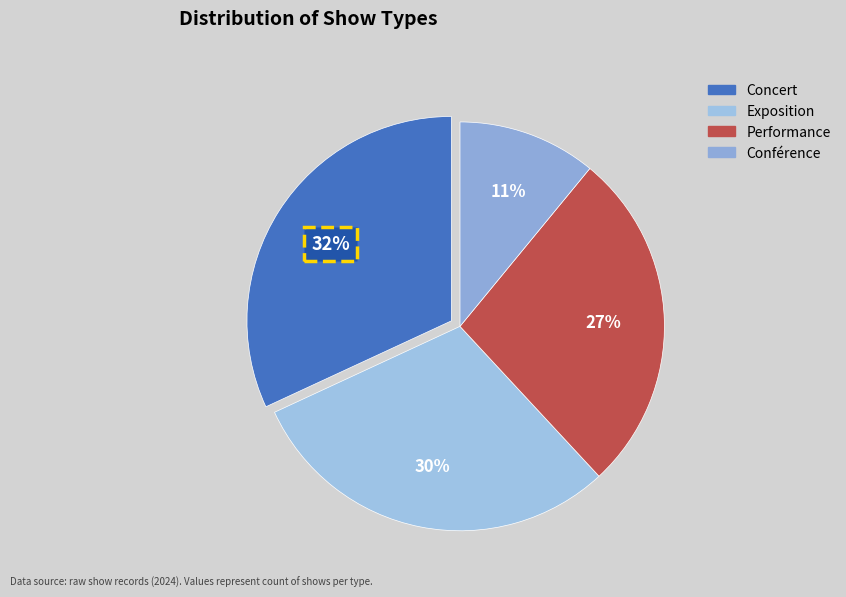

Which category has the biggest portion of the pie?

Concert